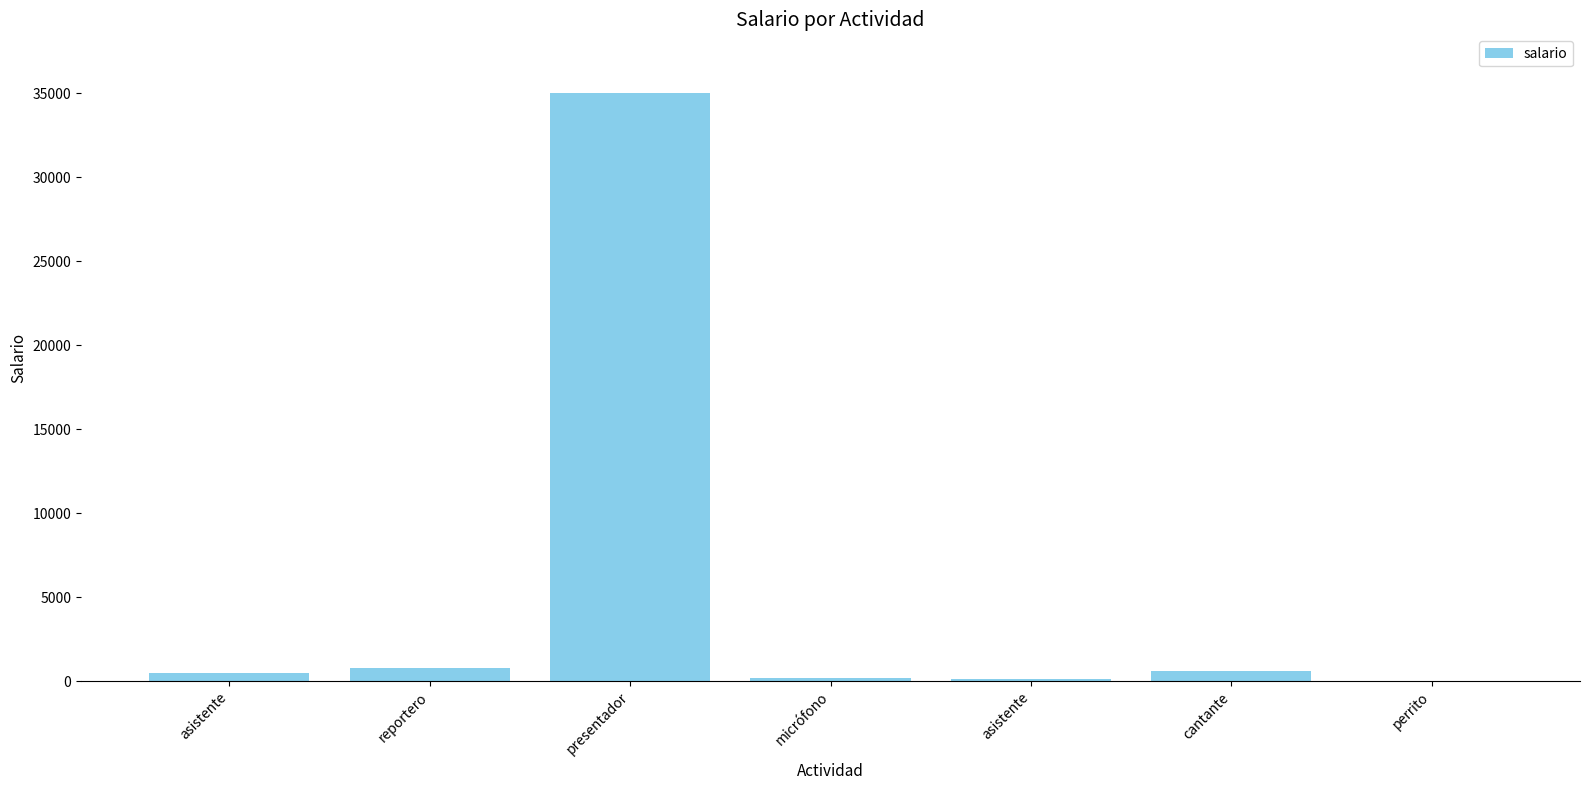

Count the number of data series in this chart.

1